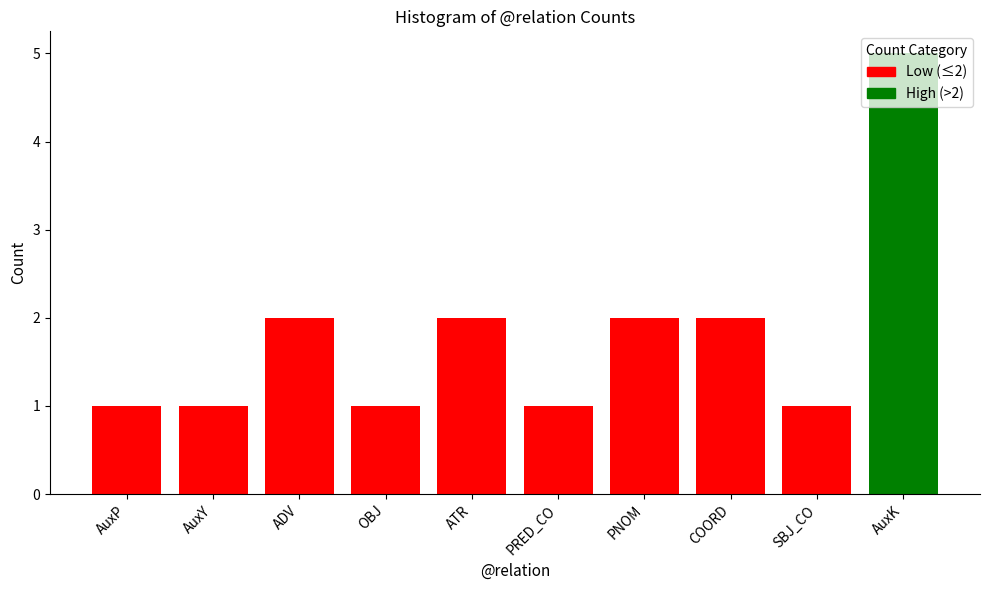

What is the ratio of the value at ATR to the value at COORD?

1.0